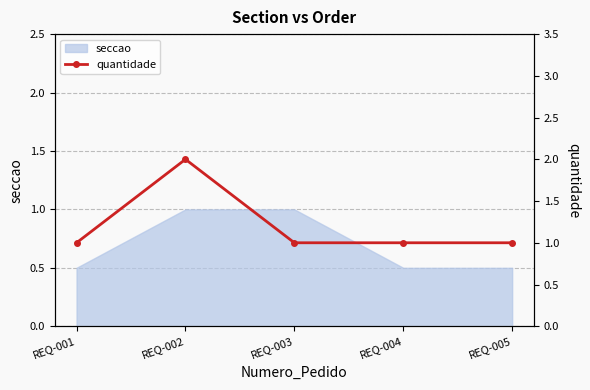

The value at REQ-001 is 2. True or false?

False